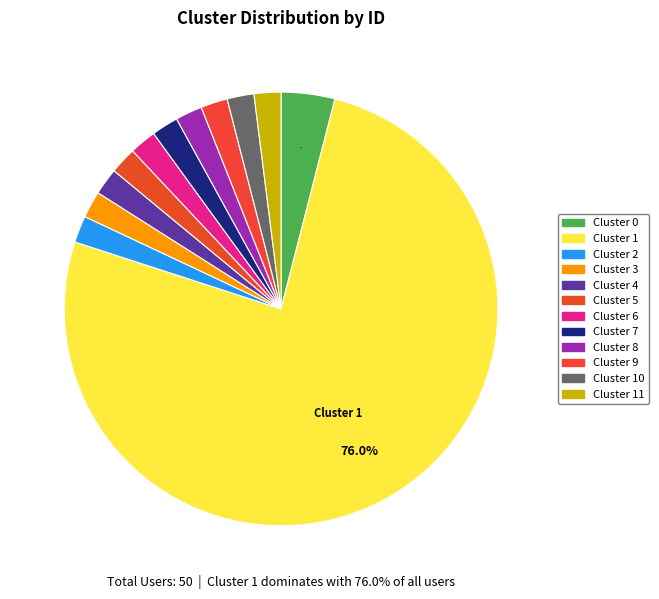

What is the ratio of the value at Cluster 3 to the value at Cluster 11?

1.0